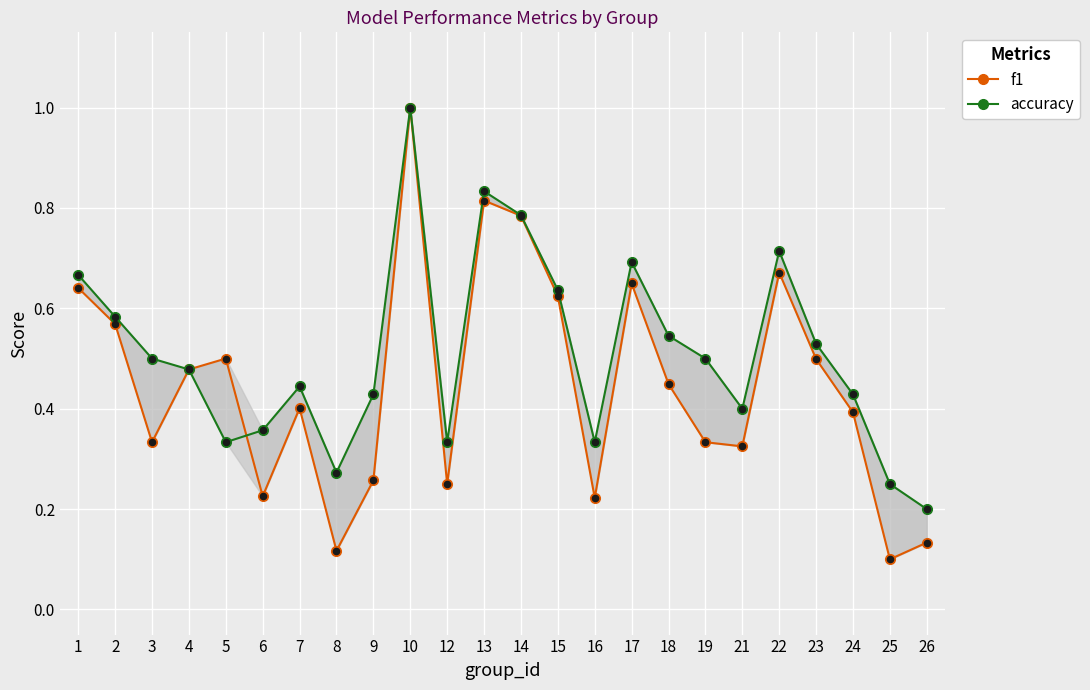

Which series reaches the minimum Y coordinate?

f1